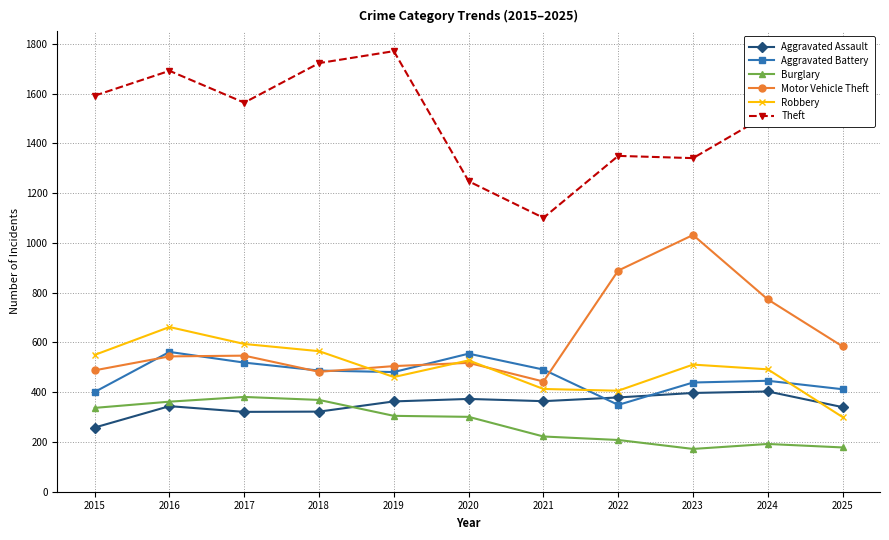

What is the sum of all Burglary values?

3027